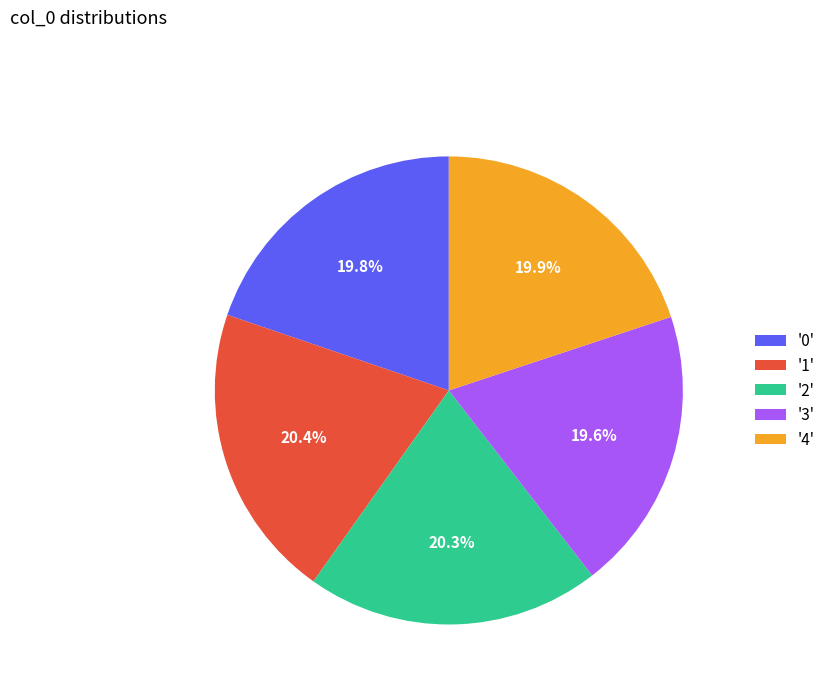

How many segments does this pie chart have?

5